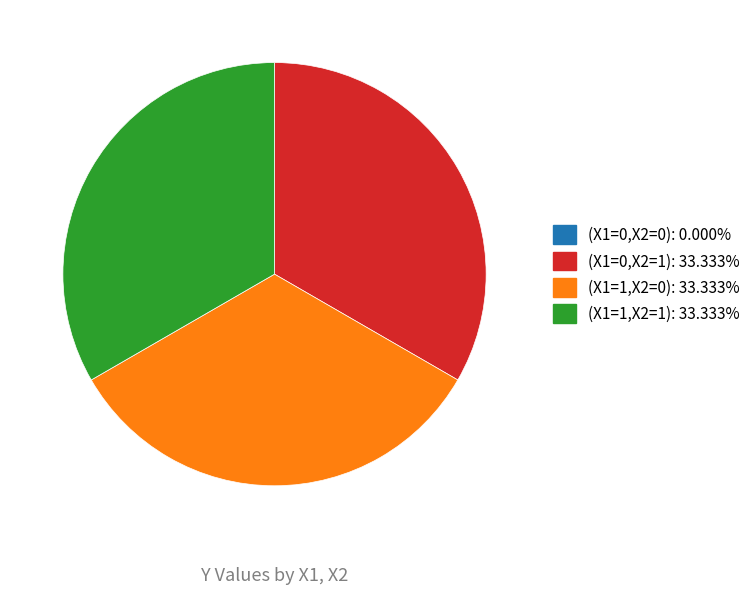

Does (X1=1,X2=1) represent more than half of the total?

No